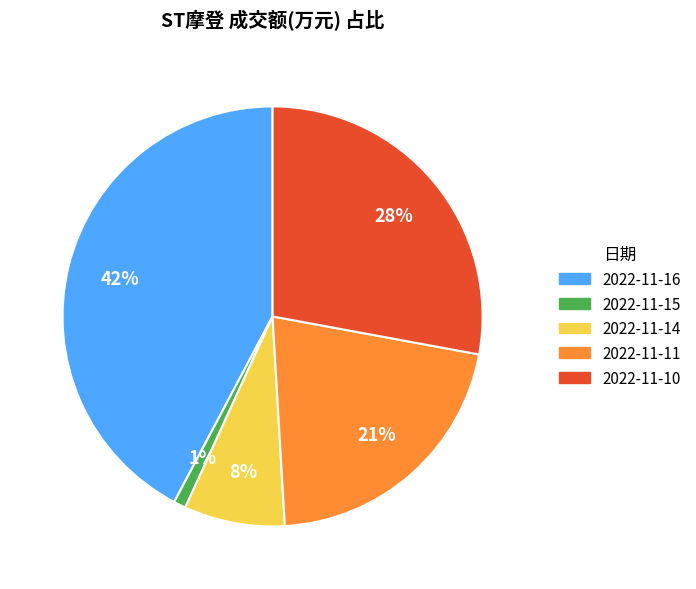

To the nearest percent, what is the average slice percentage?

20%